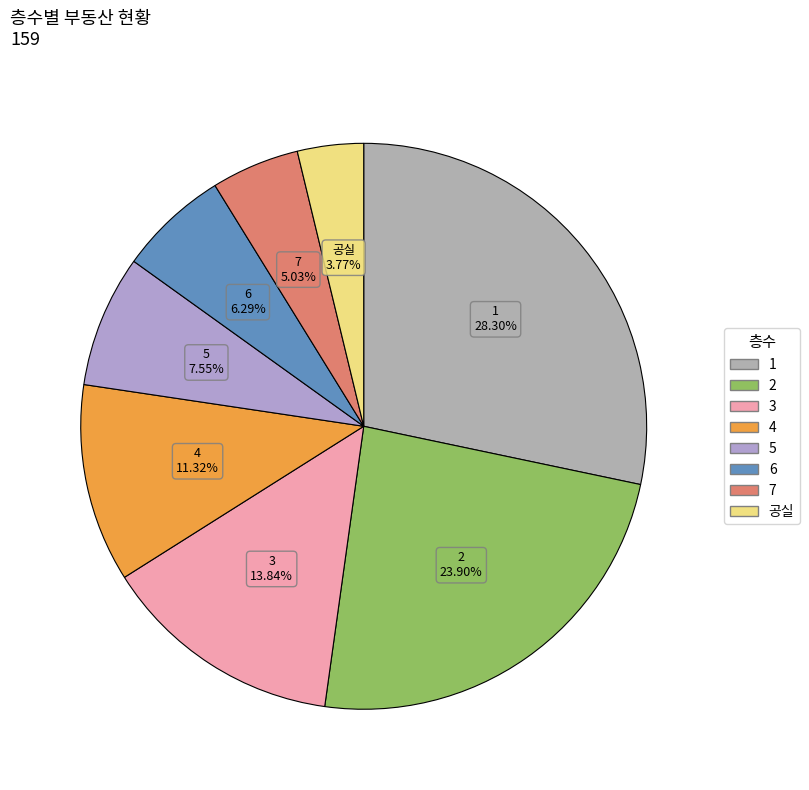

What percentage is the 공실 slice, to the nearest percent?

4%